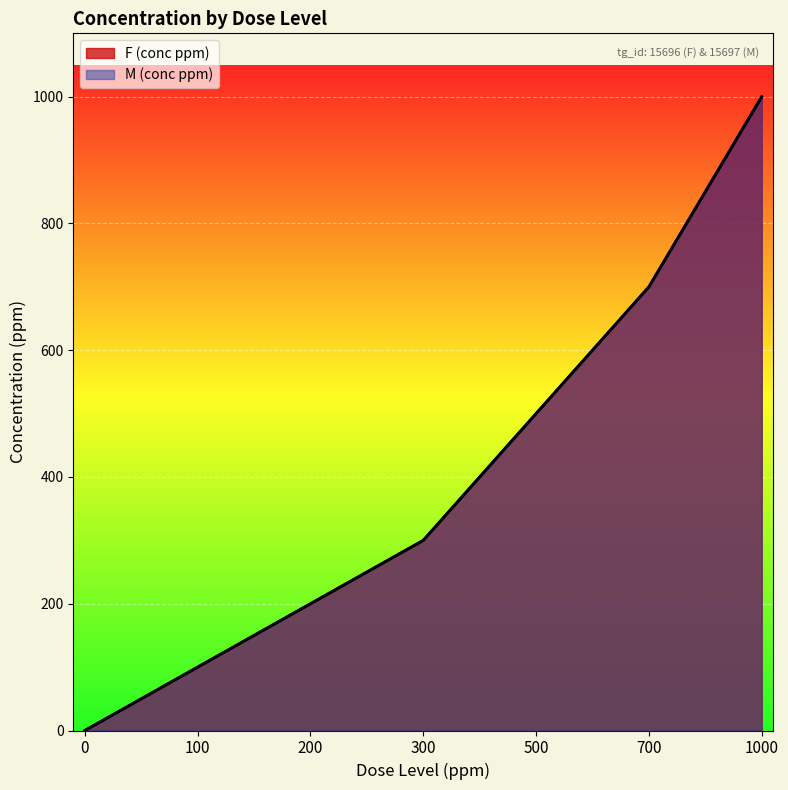

Rank the categories by M (conc ppm) value from lowest to highest.

0, 100, 200, 300, 500, 700, 1000